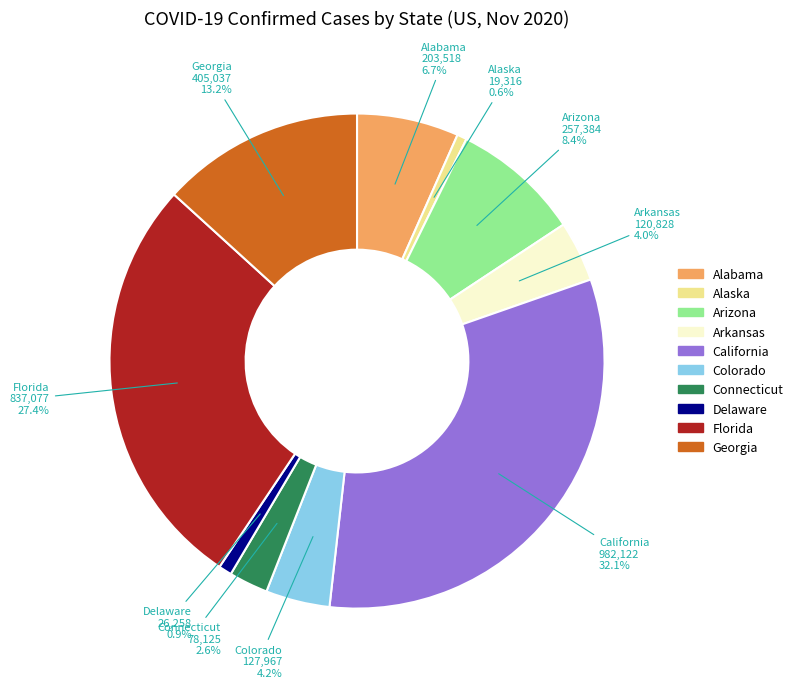

How many slices are in this pie chart?

10